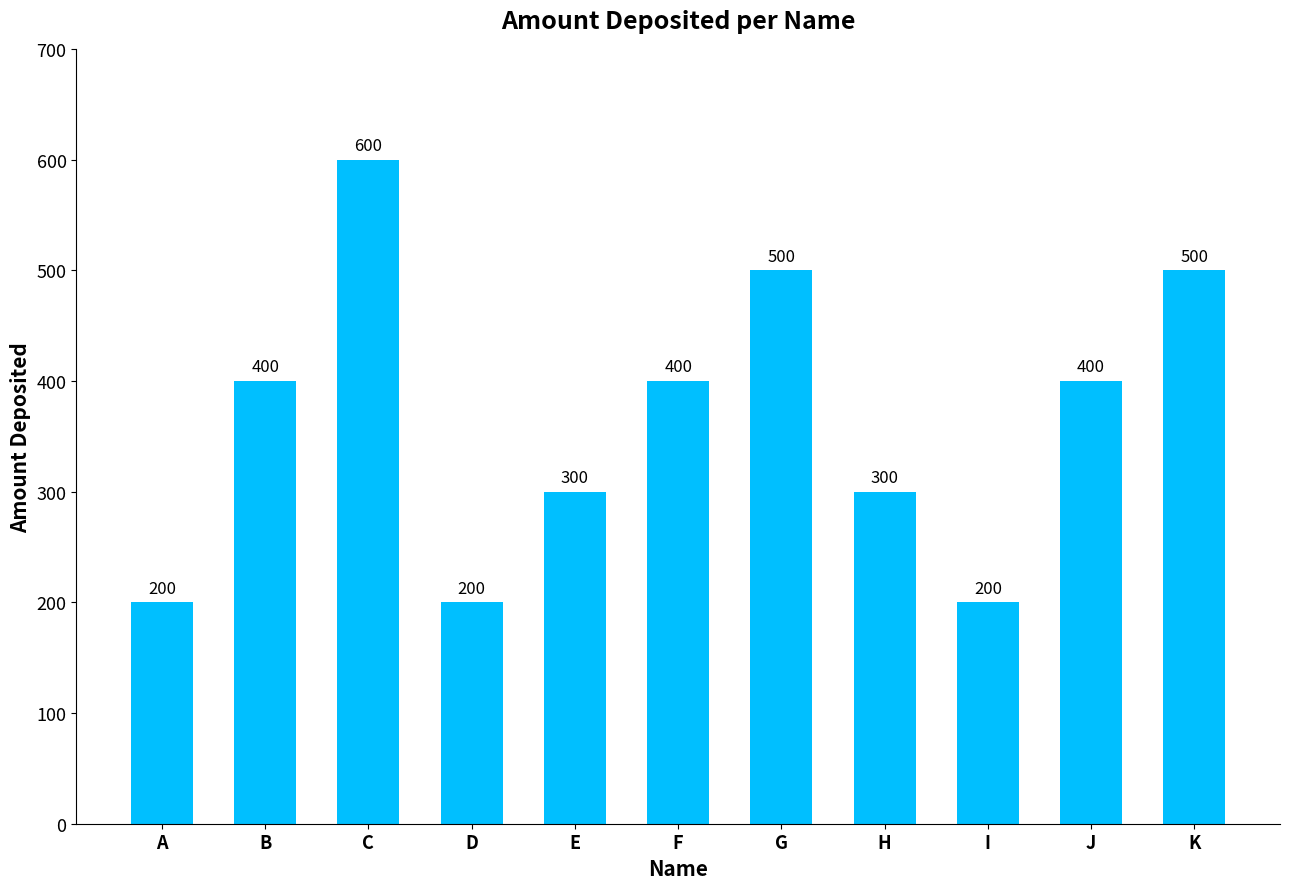

What is the smallest value displayed?

200